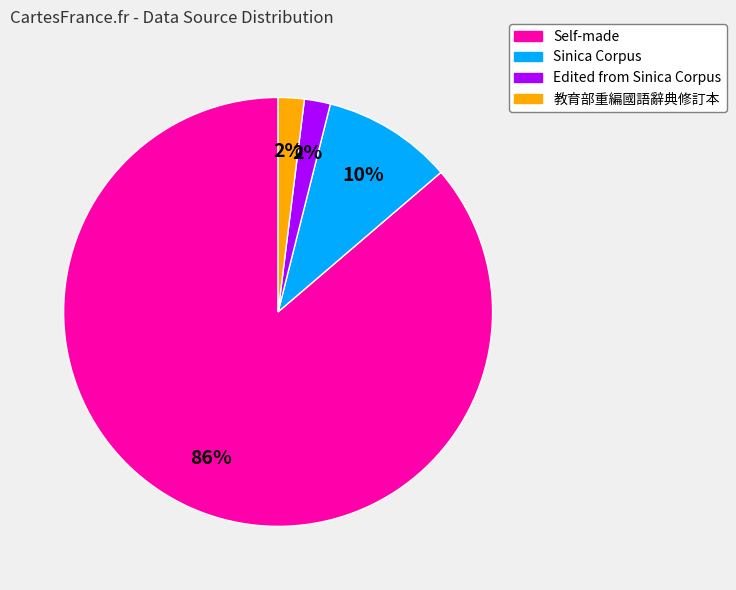

True or false: 教育部重編國語辭典修訂本 accounts for 15% of the total.

False